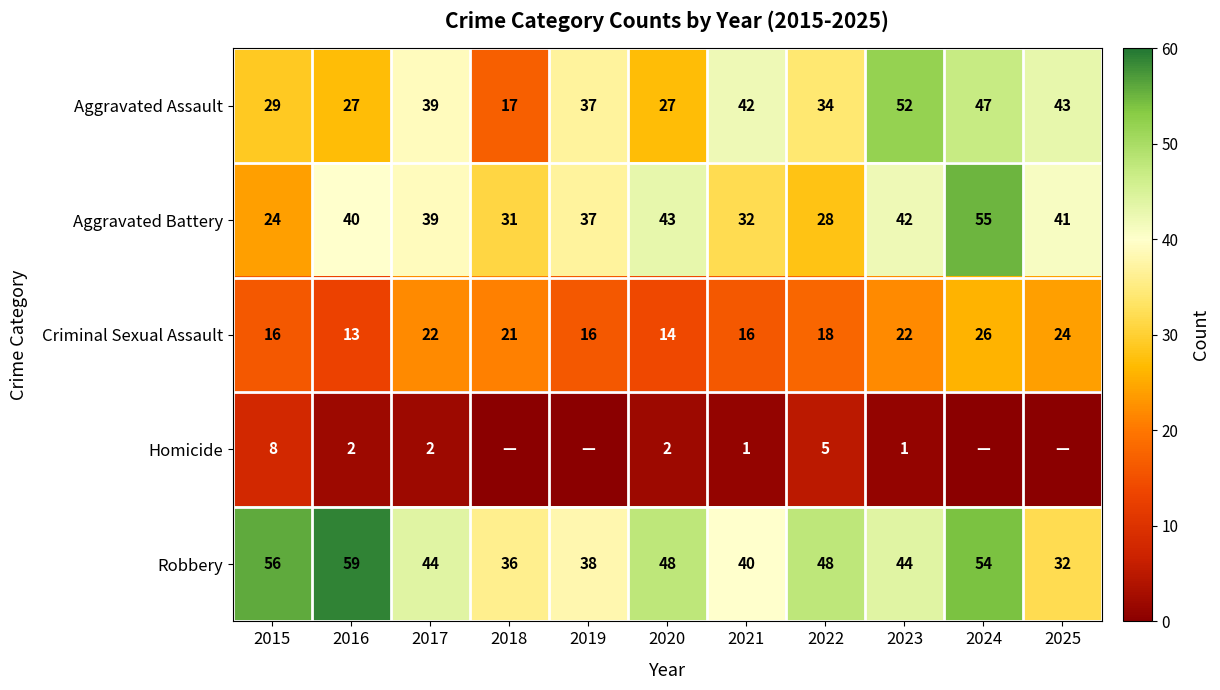

At which category is the sum across all series the highest?

2024